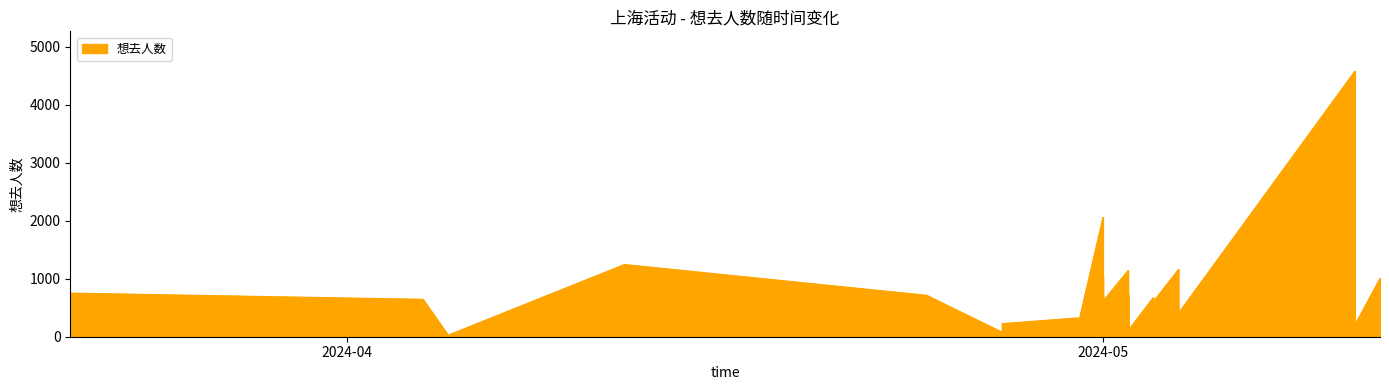

How many interior local peaks (higher than both neighbors) does the data have?

12